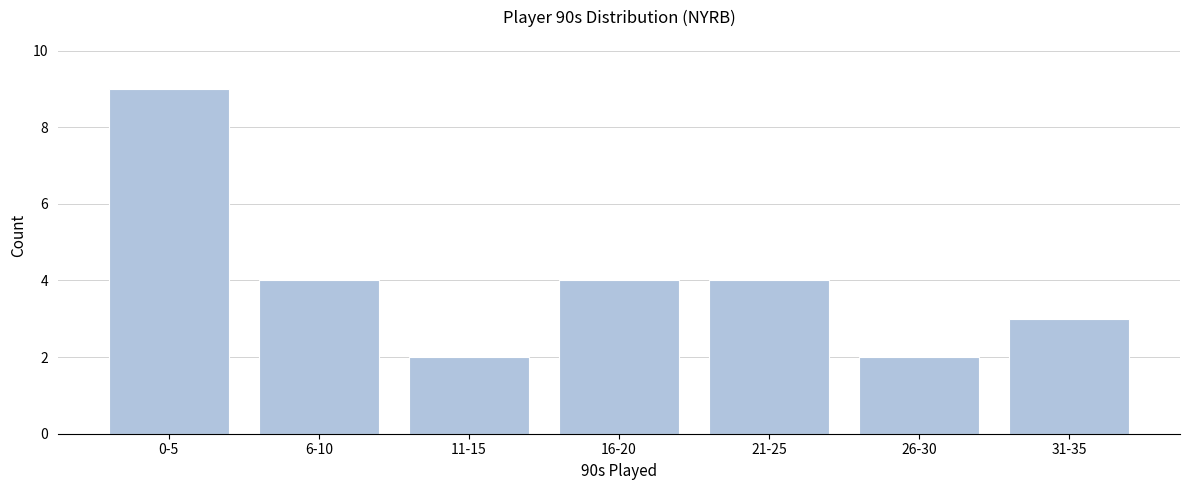

Reading left to right, extract all data points from this chart.

0-5=9	6-10=4	11-15=2	16-20=4	21-25=4	26-30=2	31-35=3